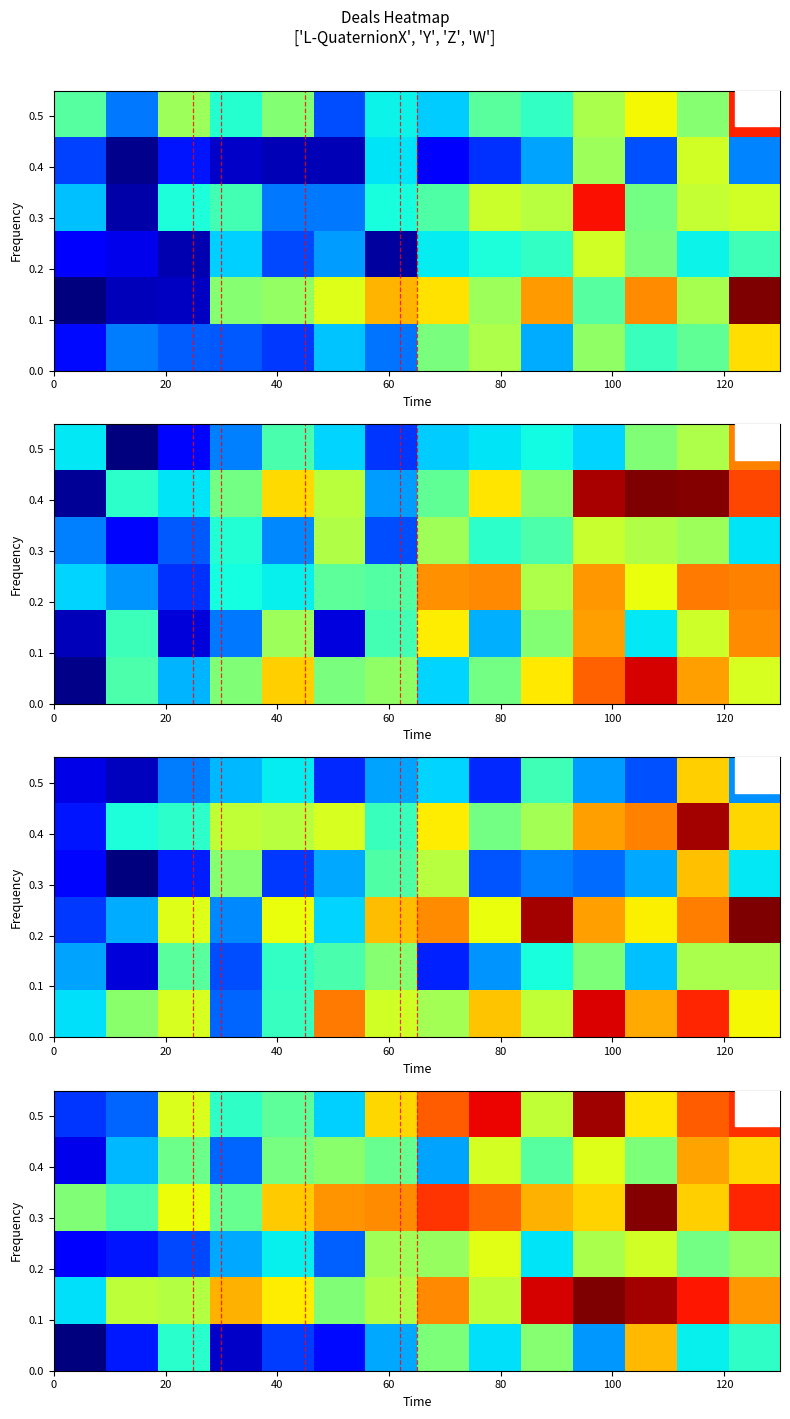

What is the total value across all series at 0?

7.7